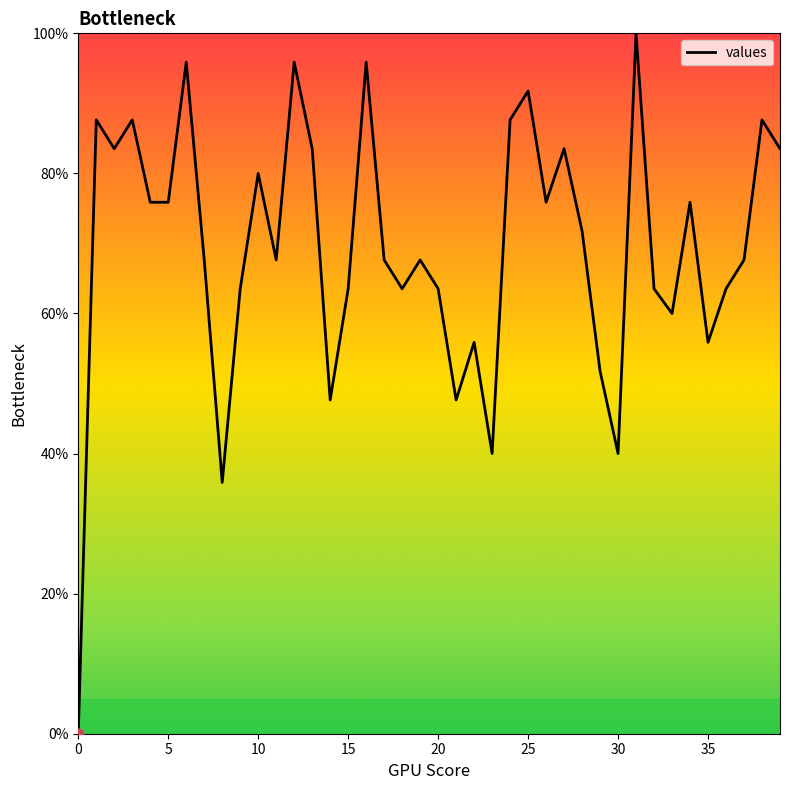

What is the maximum value shown in the chart?

100.0